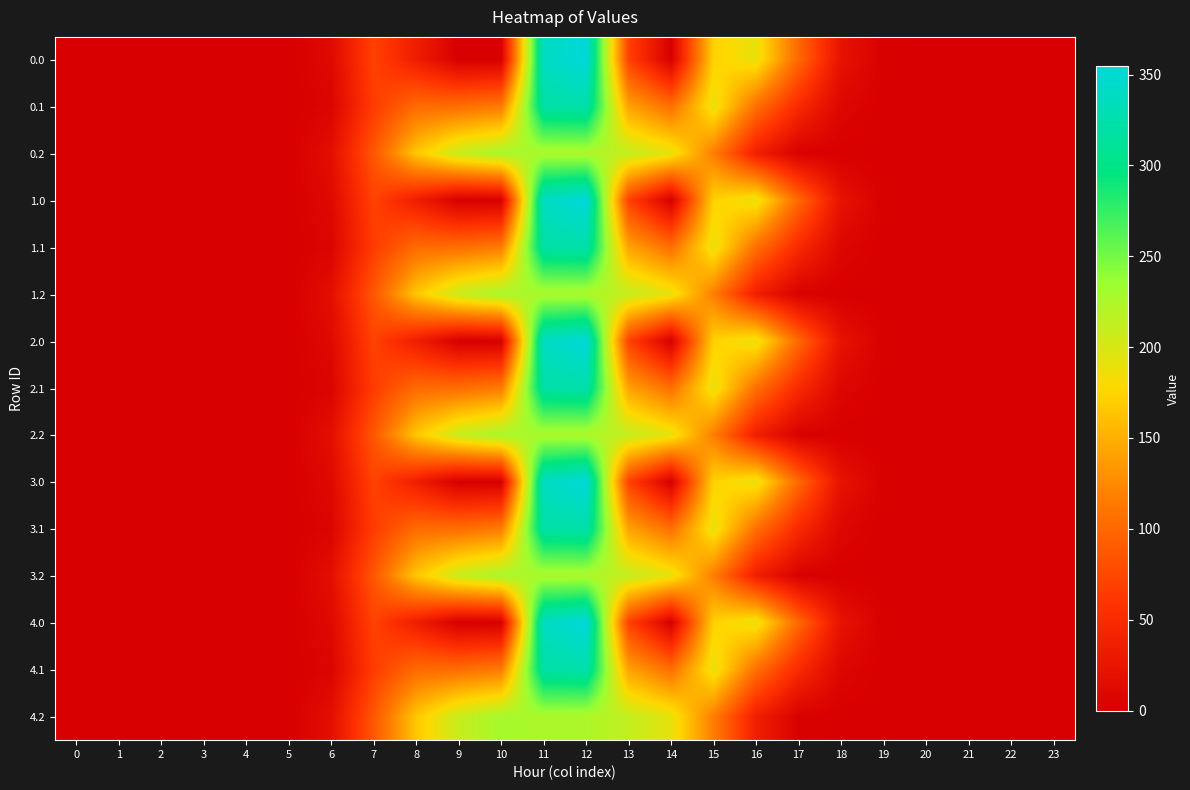

At how many categories does at least one series exceed 275?

2